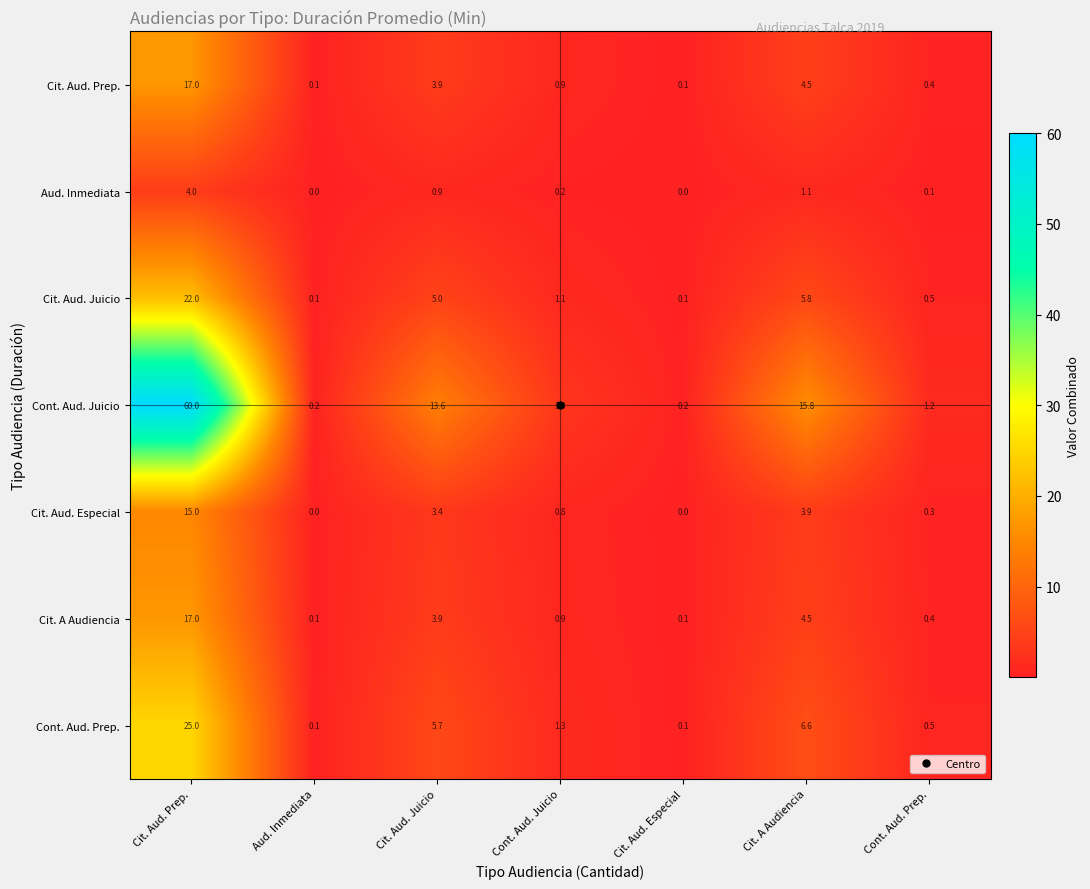

What is the maximum value shown in the chart?

60.0